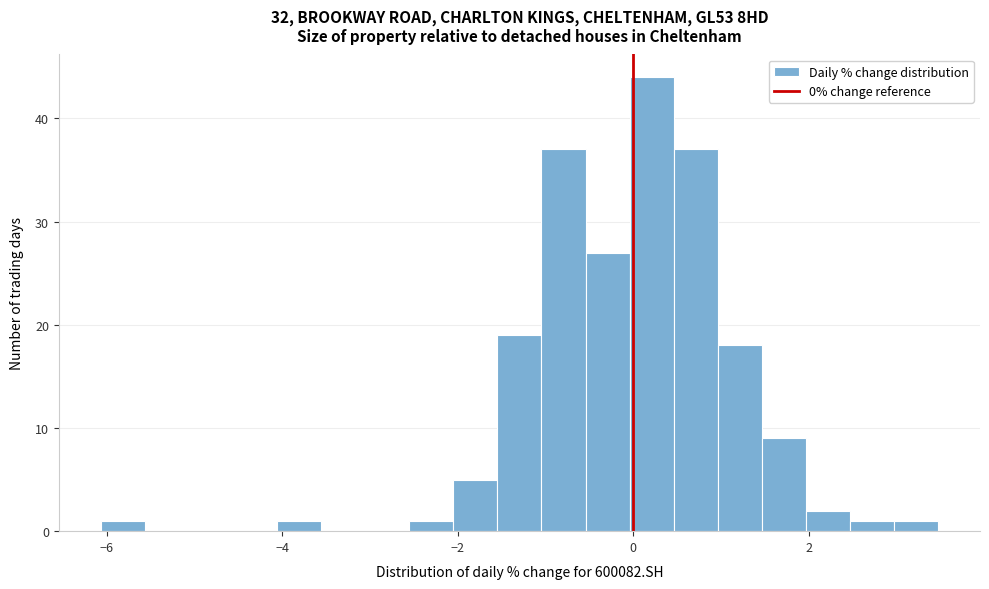

Read against the x-axis, roughly where is the centre of the tallest bar?

0.2